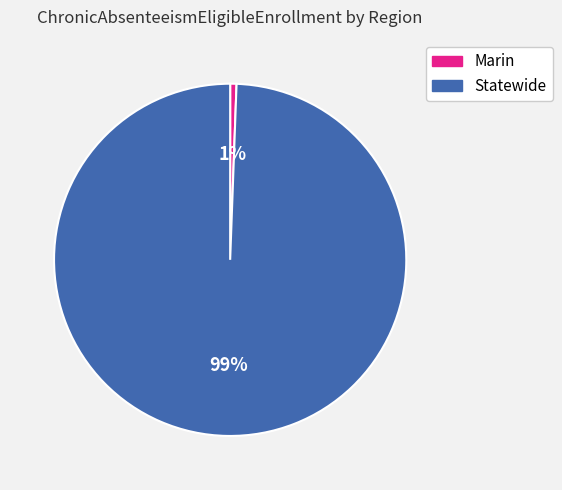

Is it true that Marin is 11% of the pie?

False